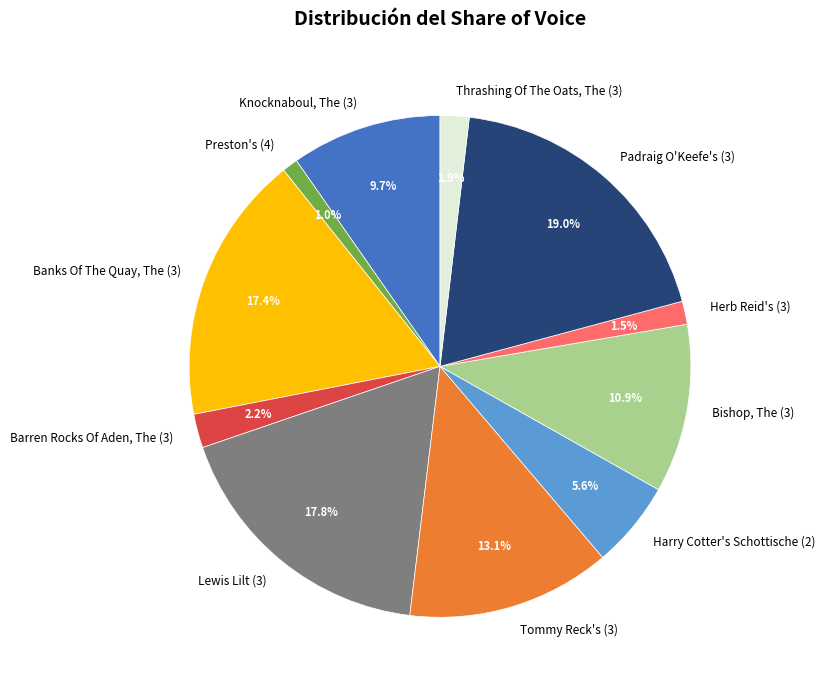

Rank the categories by value from lowest to highest.

Preston's (4), Herb Reid's (3), Thrashing Of The Oats, The (3), Barren Rocks Of Aden, The (3), Harry Cotter's Schottische (2), Knocknaboul, The (3), Bishop, The (3), Tommy Reck's (3), Banks Of The Quay, The (3), Lewis Lilt (3), Padraig O'Keefe's (3)